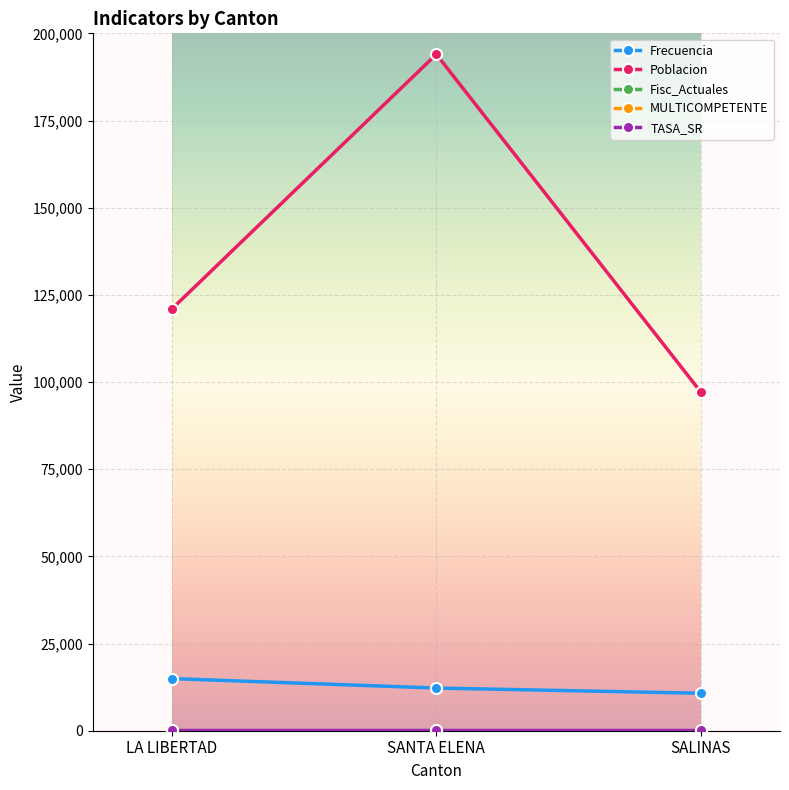

What is the difference between the highest and lowest values at SANTA ELENA?

193988